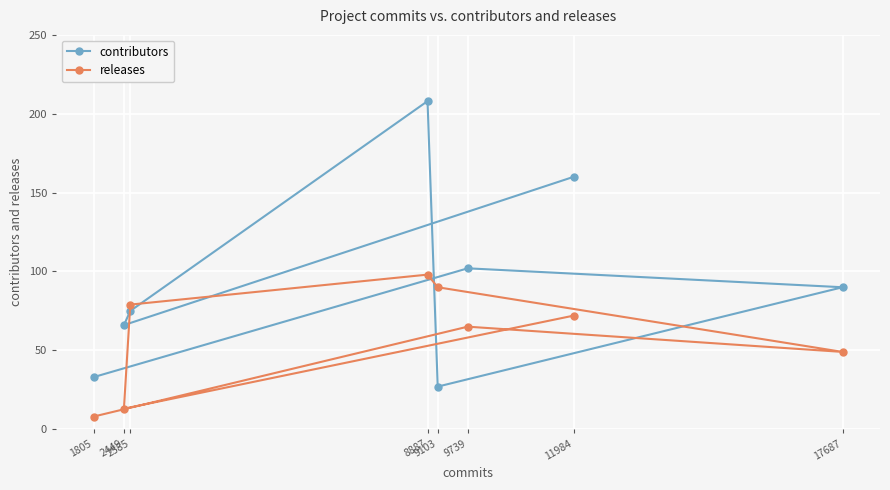

Where is the first local minimum for contributors?

9103